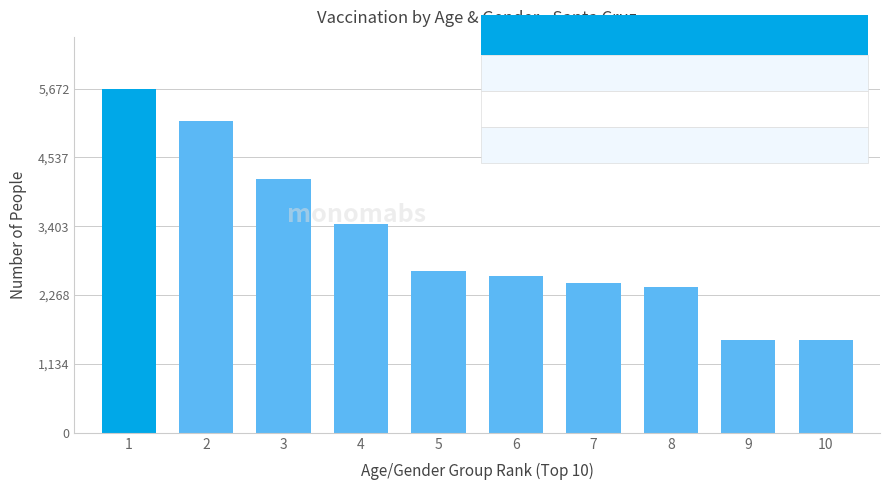

Which has a higher value, 10 or 3?

3